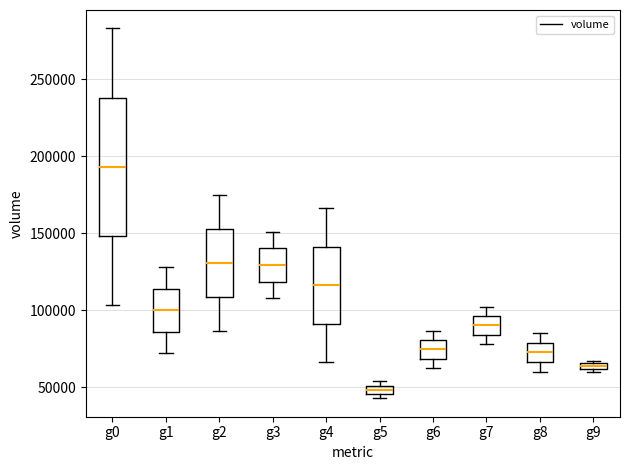

Which box's median line is the highest?

g0